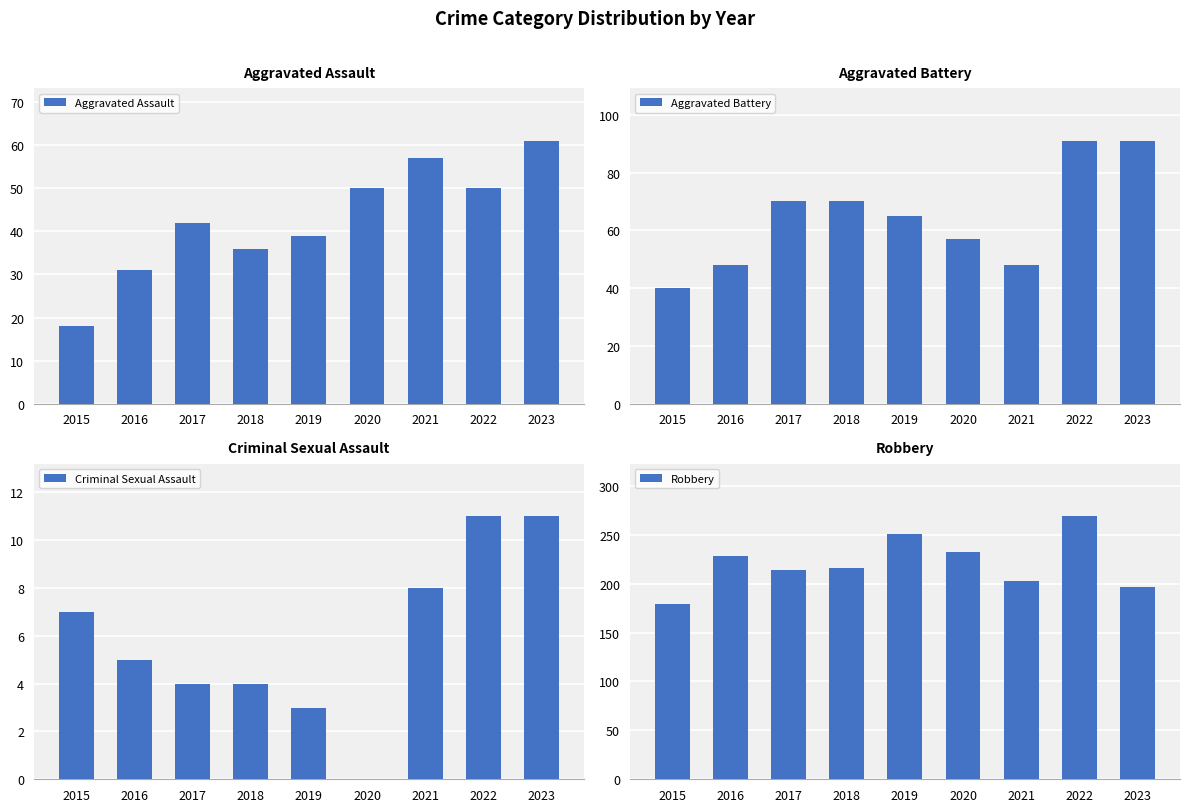

Between 2017 and 2023, which is larger?

2023